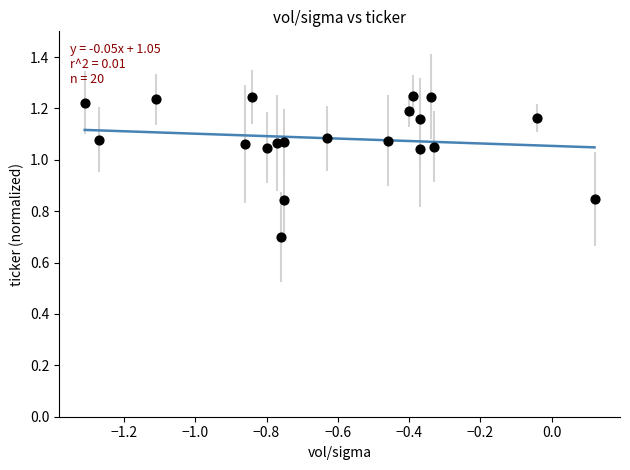

What Y value in the scatter plot is closest to 0?

0.7